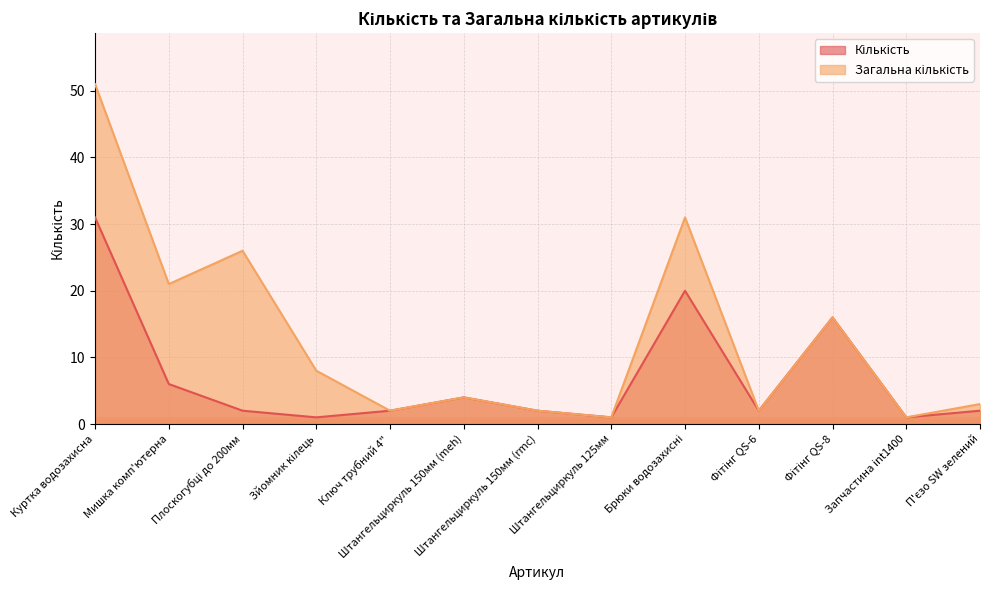

The value of Загальна кількість at Плоскогубці до 200мм is 17. True or false?

False